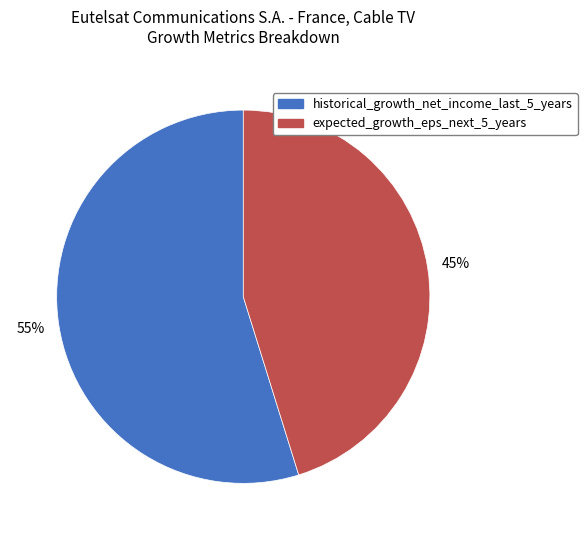

Is there a majority slice in this chart?

Yes